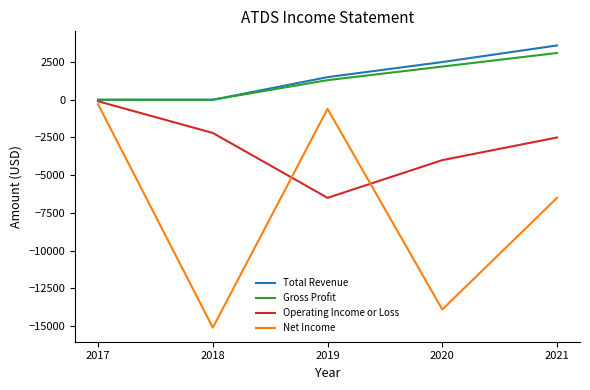

Which category has the lowest value in the Net Income series?

2018